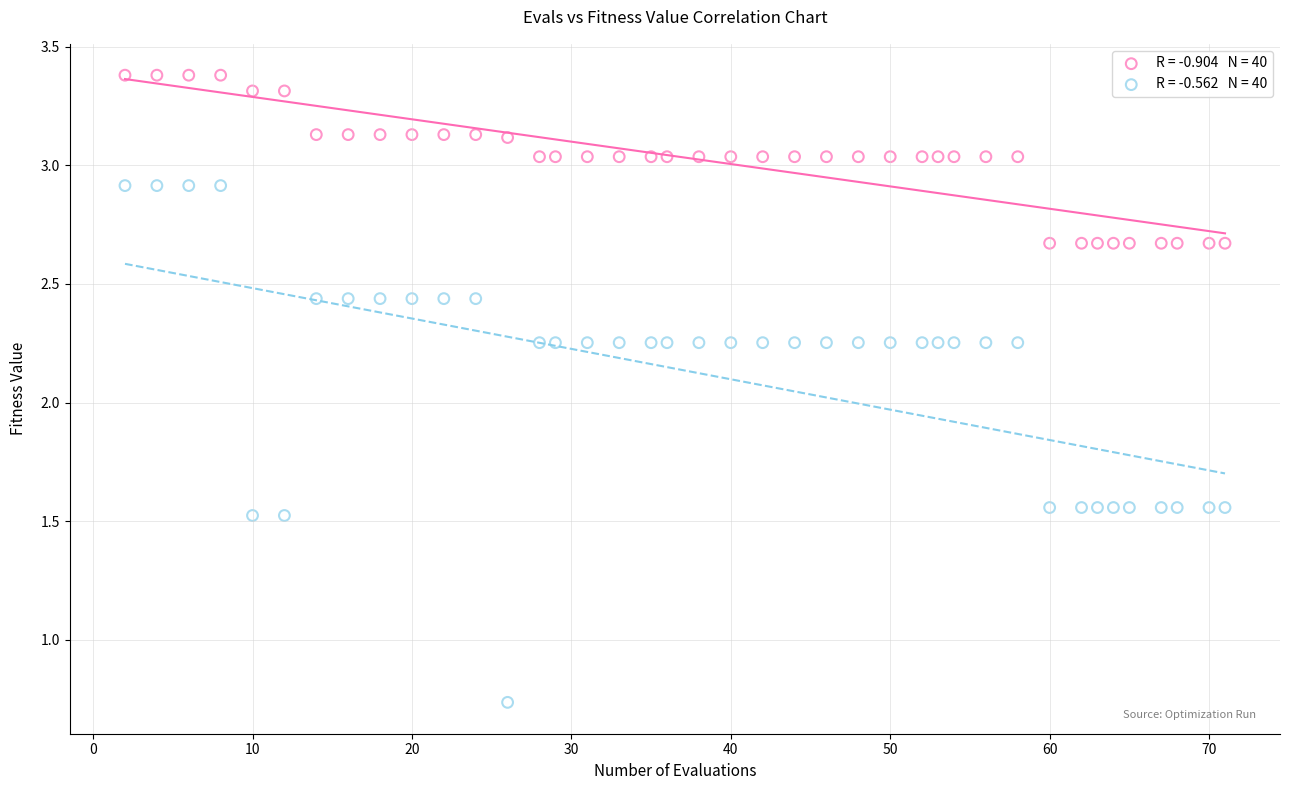

Across all data points, what is the range of X values (max minus min)?

69.0